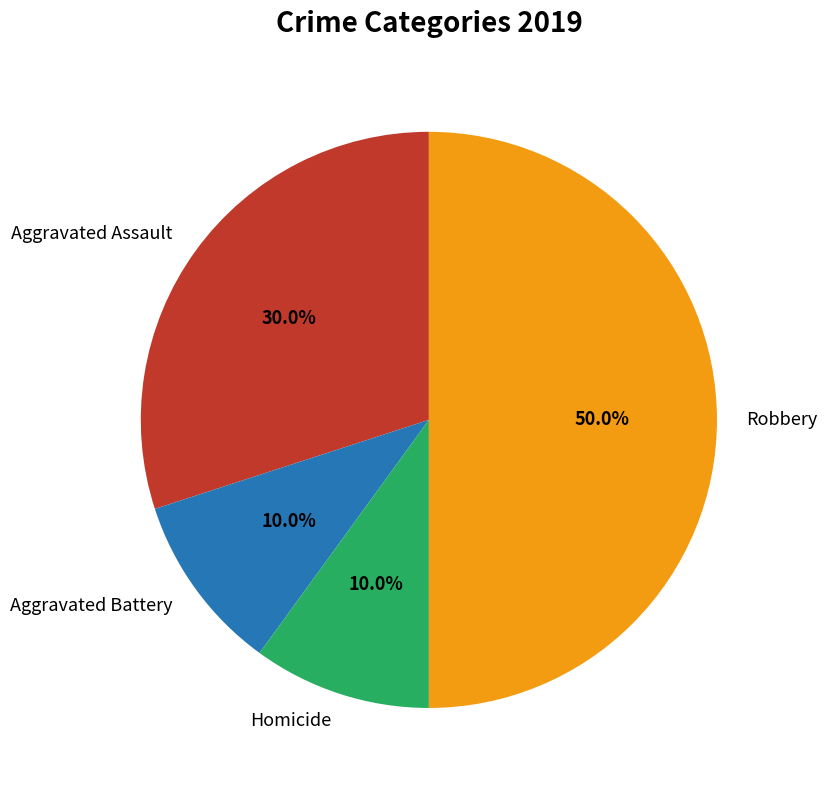

How many segments does this pie chart have?

4